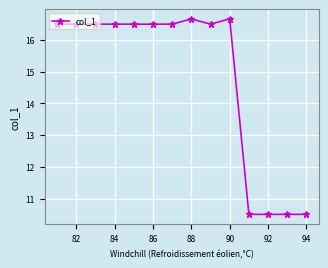

What is the minimum value shown in the chart?

10.5